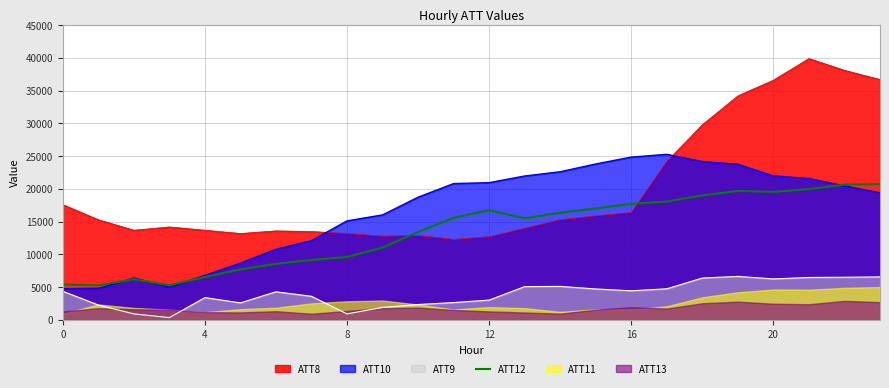

True or false: ATT8 and ATT9 intersect in this chart.

False